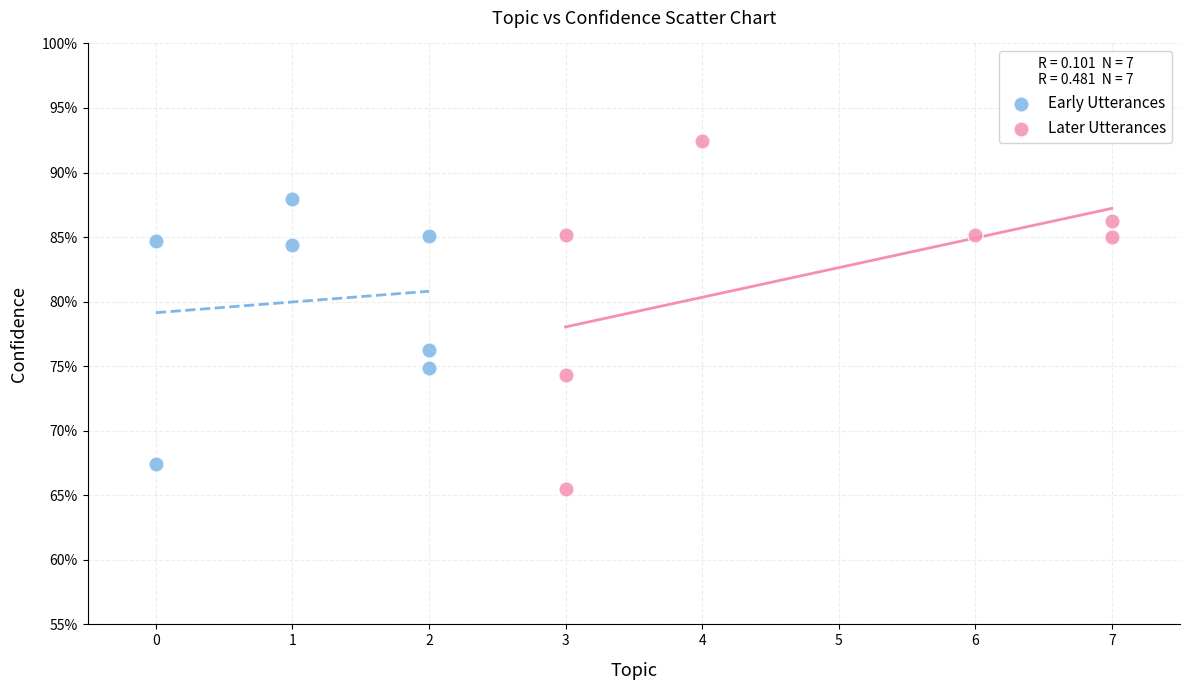

Which series contains the highest Y value?

Later Utterances